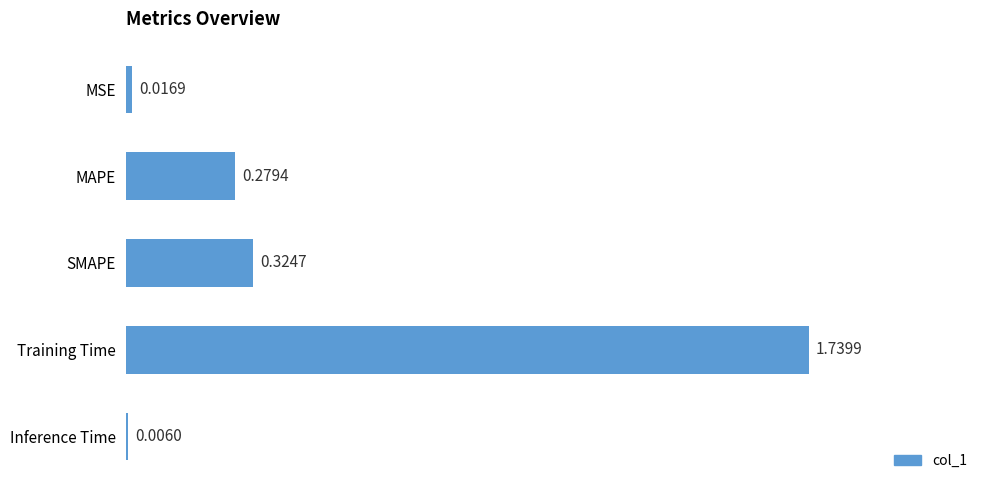

Which label corresponds to the largest value in the chart?

Training Time